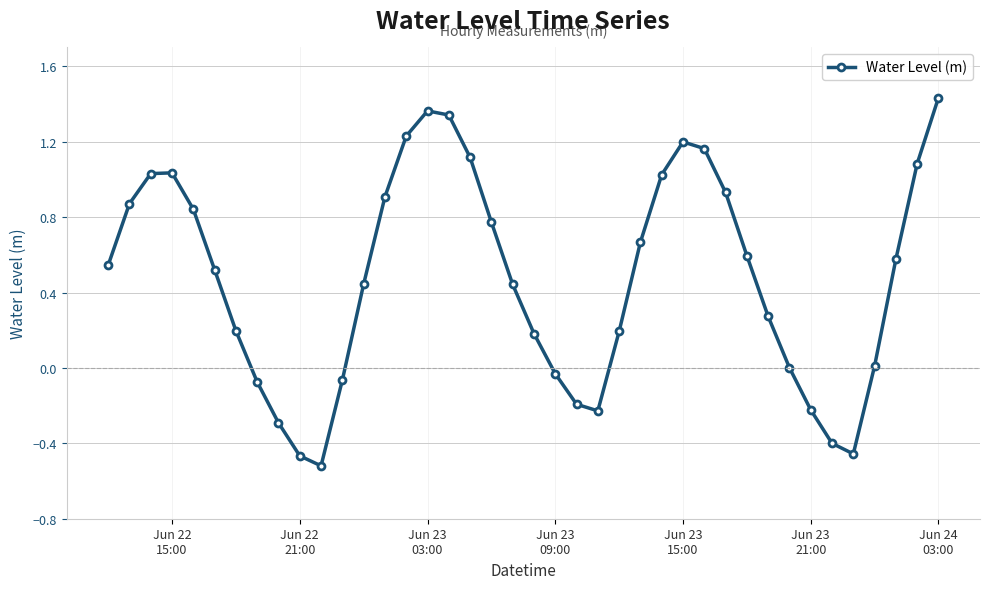

What is the difference between the maximum and minimum values?

2.0